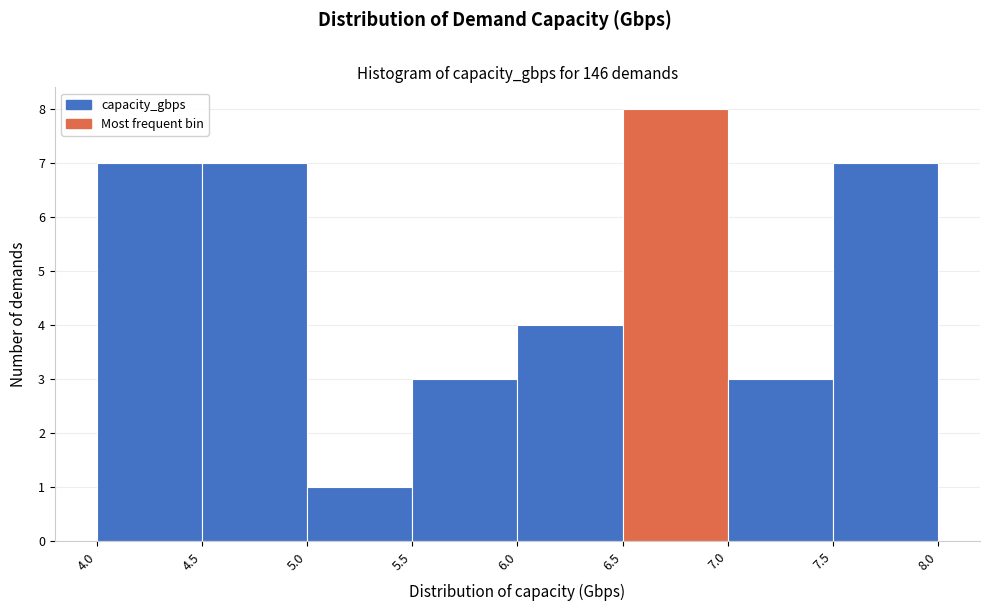

Over which range of the x-axis is the bar tallest?

6.5 to 7.0